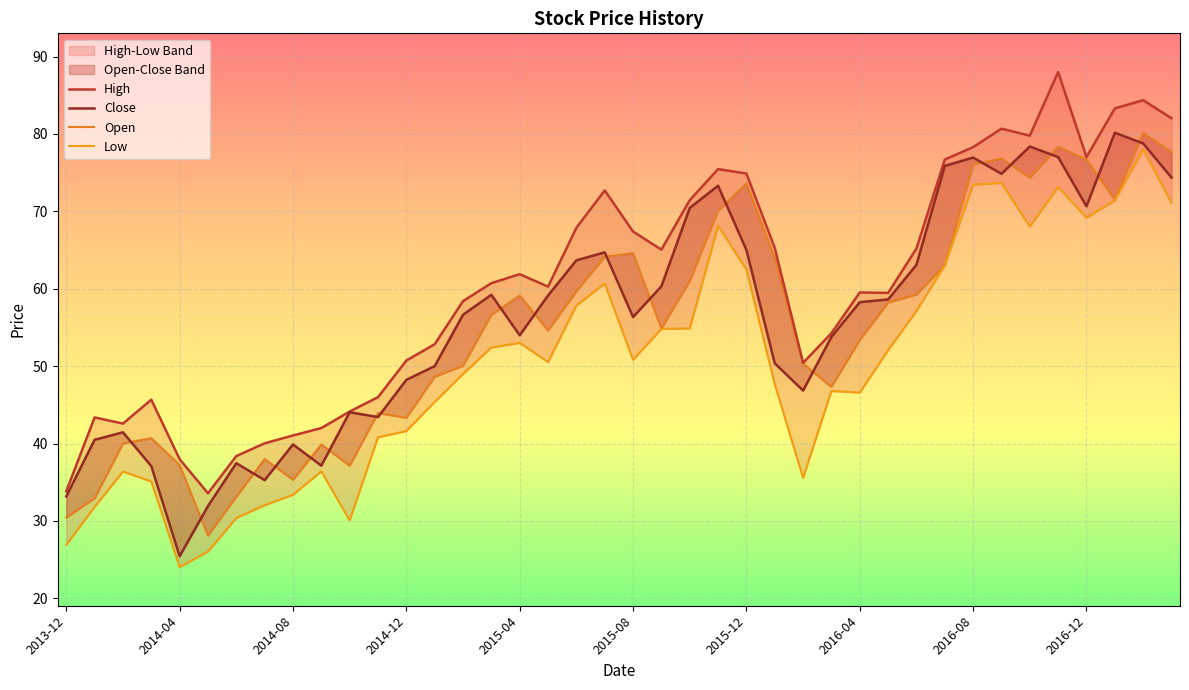

True or false: High and Close intersect in this chart.

False